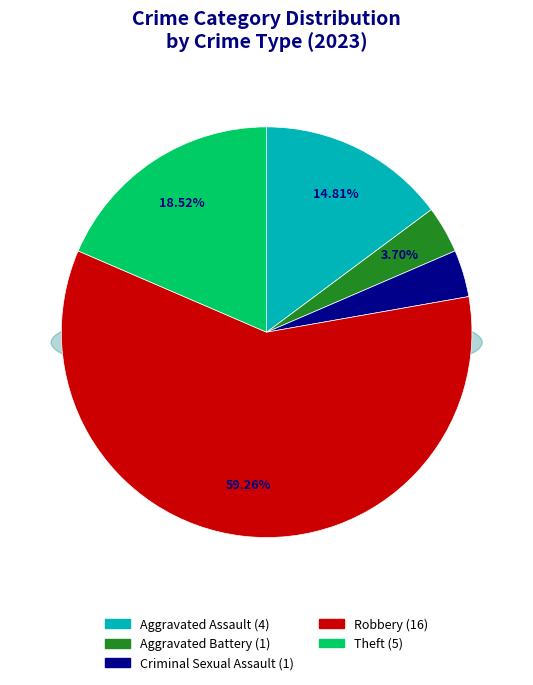

How many slices are in this pie chart?

5